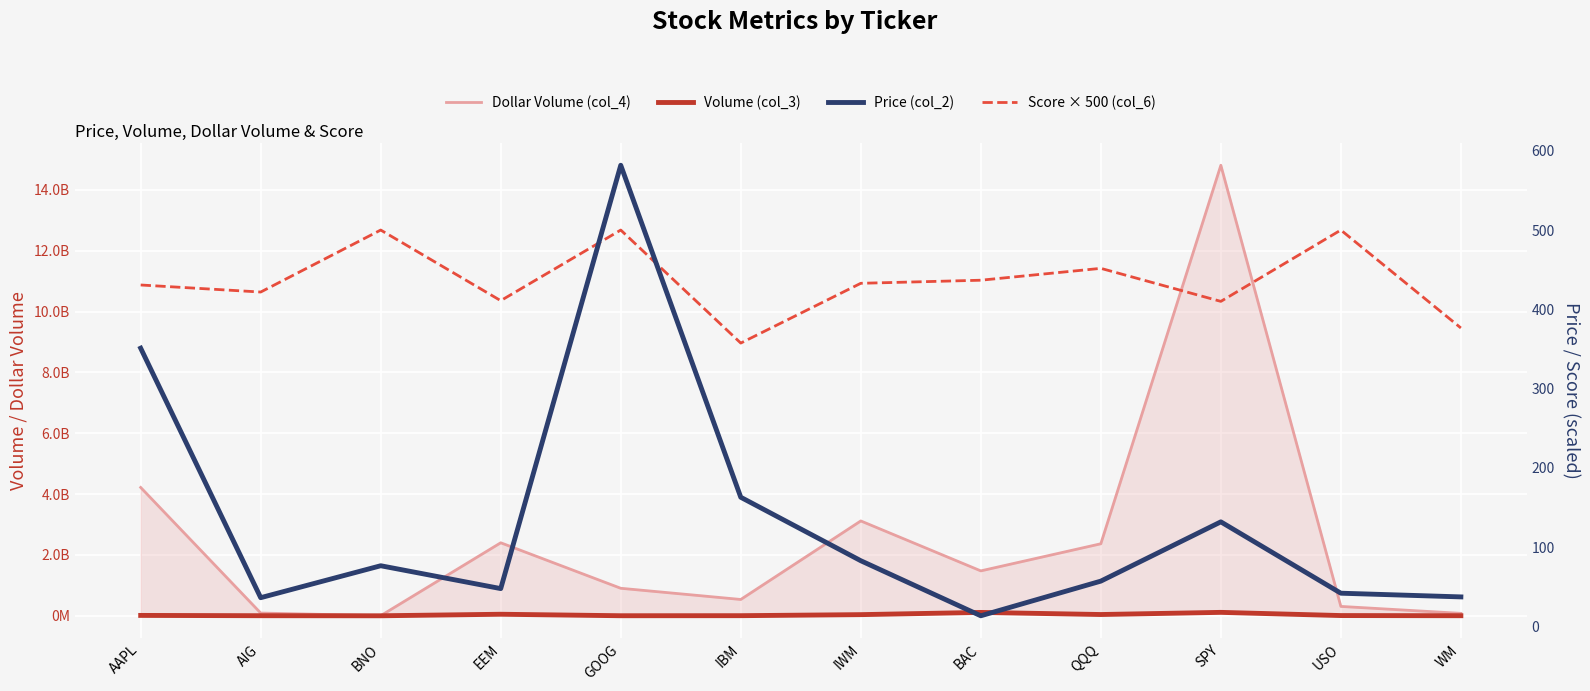

What is the minimum value for Dollar Volume (col_4)?

3247187.0